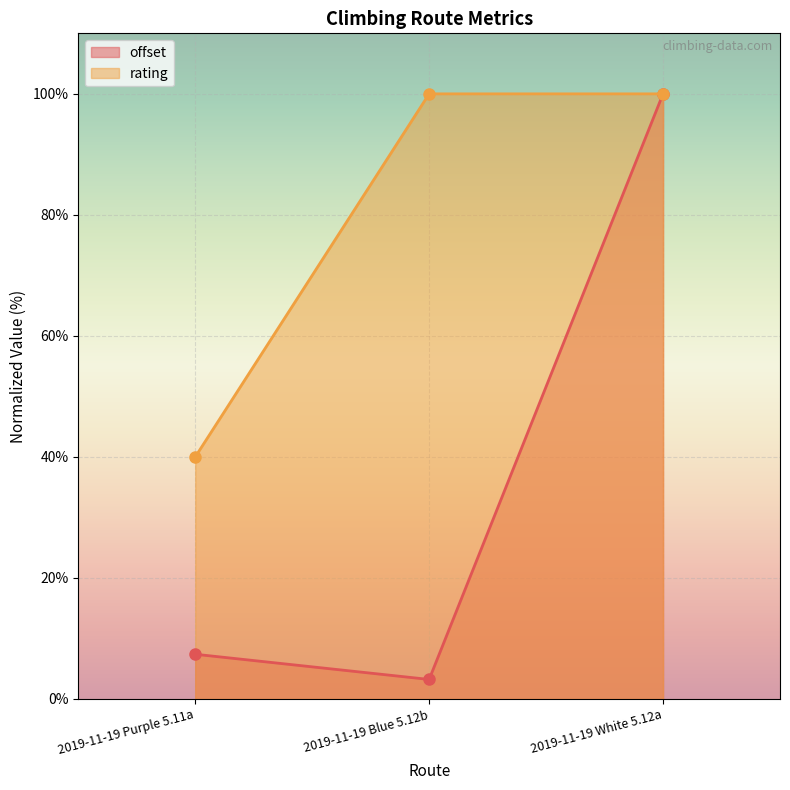

Reading left to right, transcribe all the data shown in this chart.

offset: 7.4	3.2	100.0
rating: 40.0	100.0	100.0